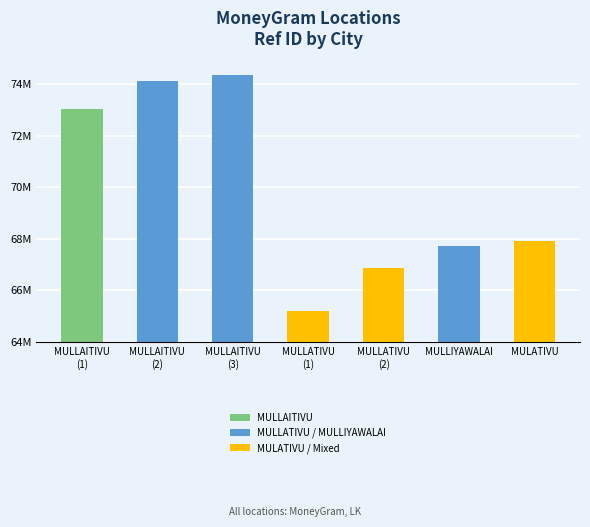

What is the maximum value shown in the chart?

74374539